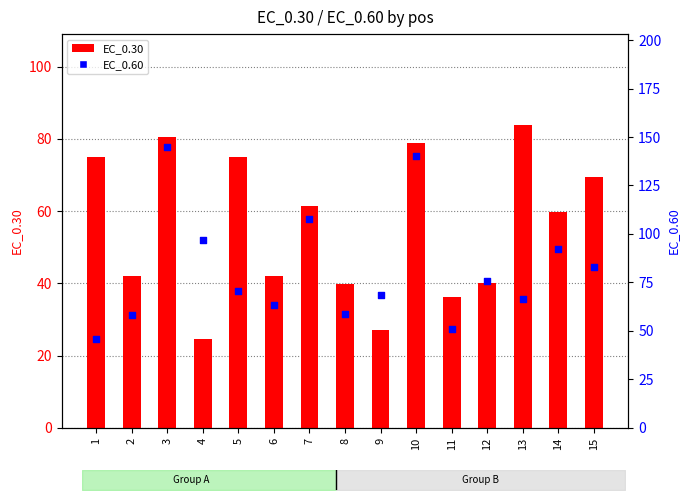

Which series contains the highest Y value?

EC_0.60